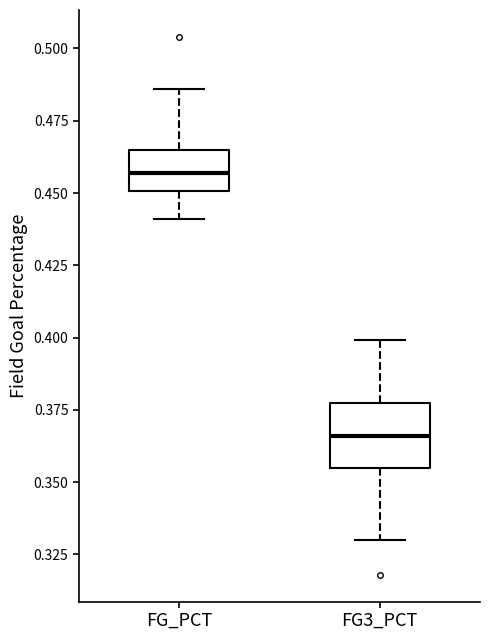

Comparing the boxes themselves (not the whiskers), which one is the tallest?

FG3_PCT